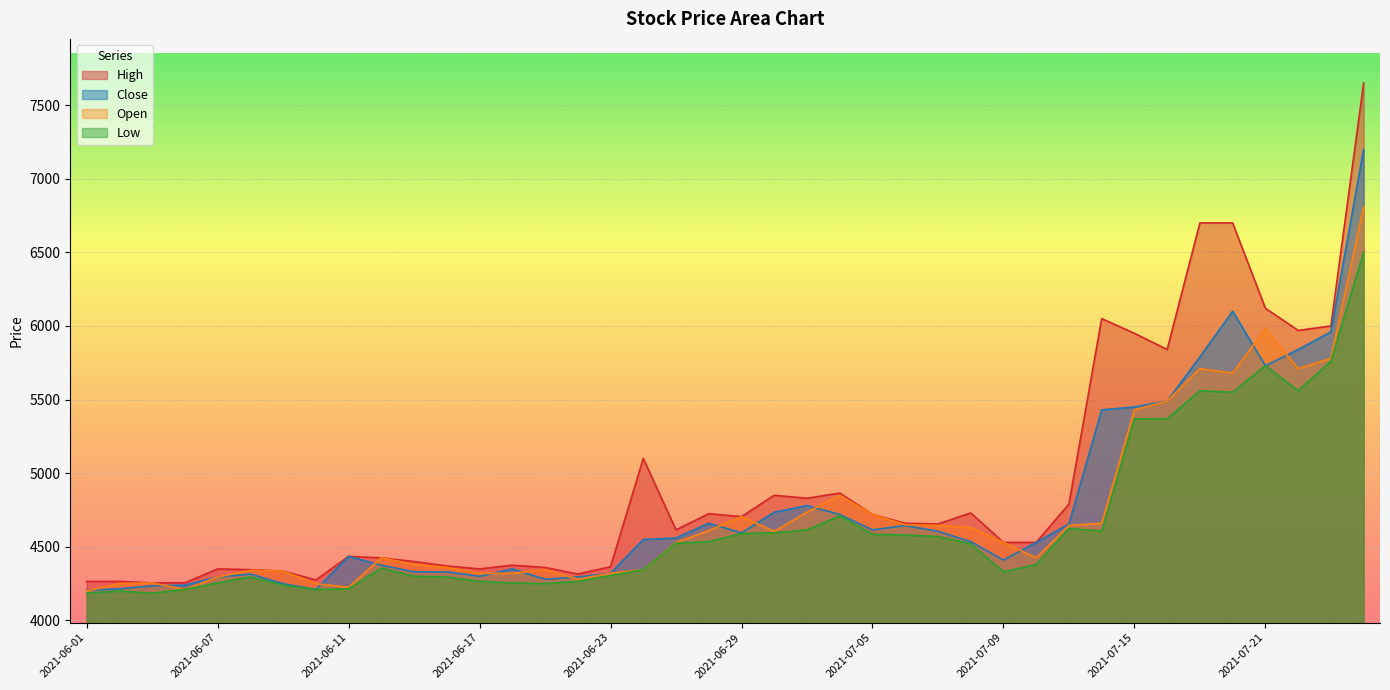

Is it true that Close equals 4235 at 2021-06-03?

True